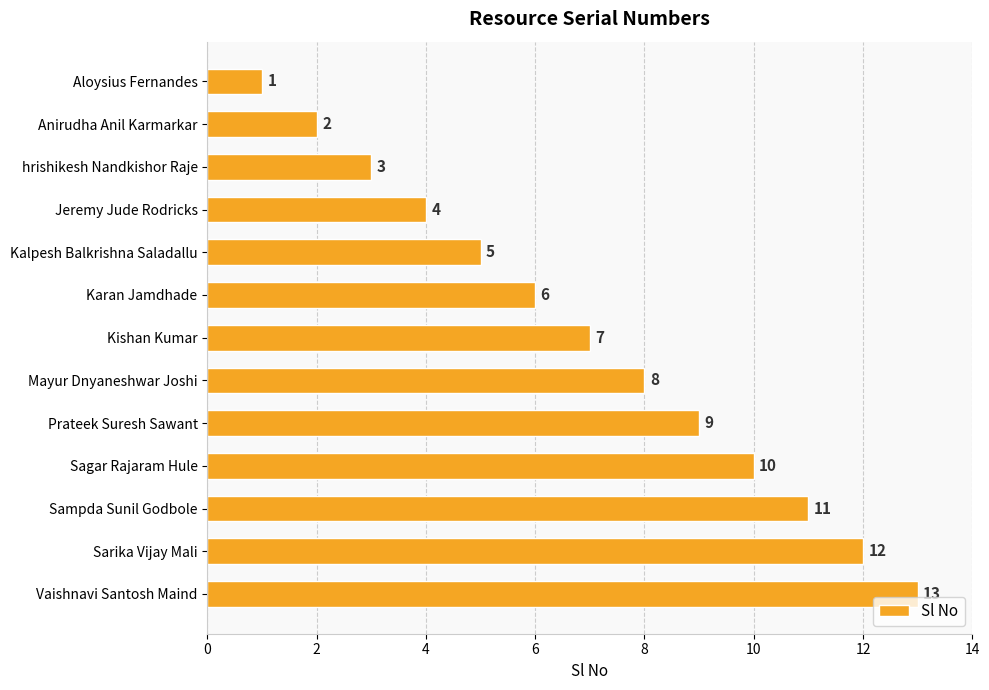

What is the ratio of the value at Kishan Kumar to the value at Aloysius Fernandes?

7.0